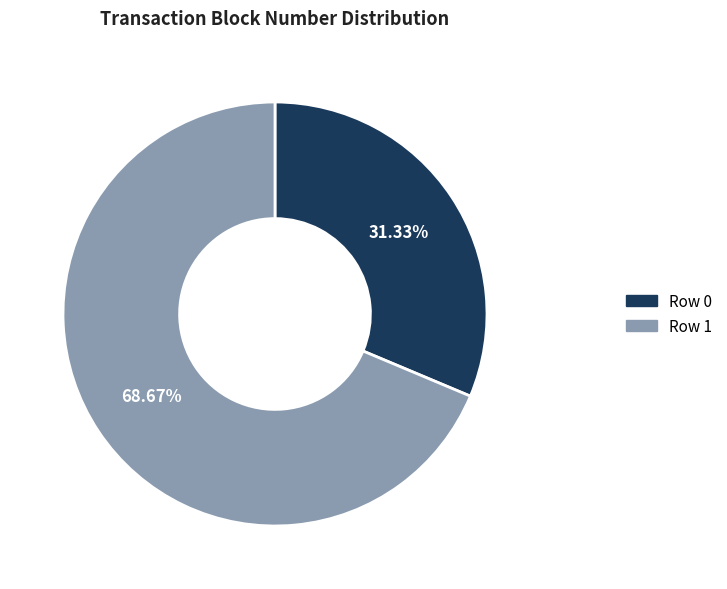

What is the largest slice in the pie chart?

Row 1